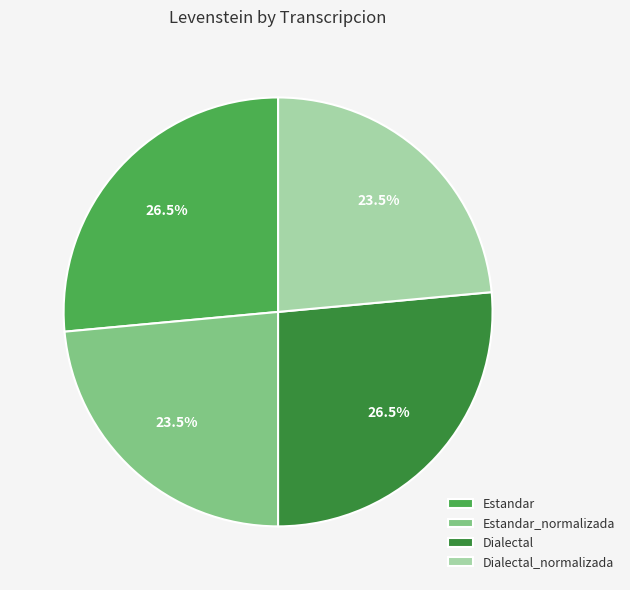

Approximately how many times larger is the value at Dialectal_normalizada compared to Estandar_normalizada?

1.0